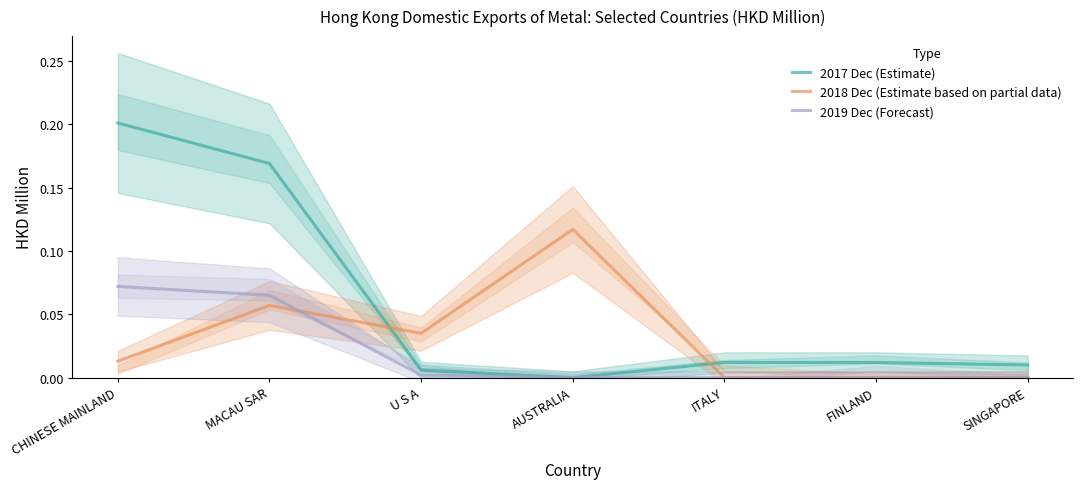

Is it true that 2019 Dec (Forecast) equals 0.0 at U S A?

False